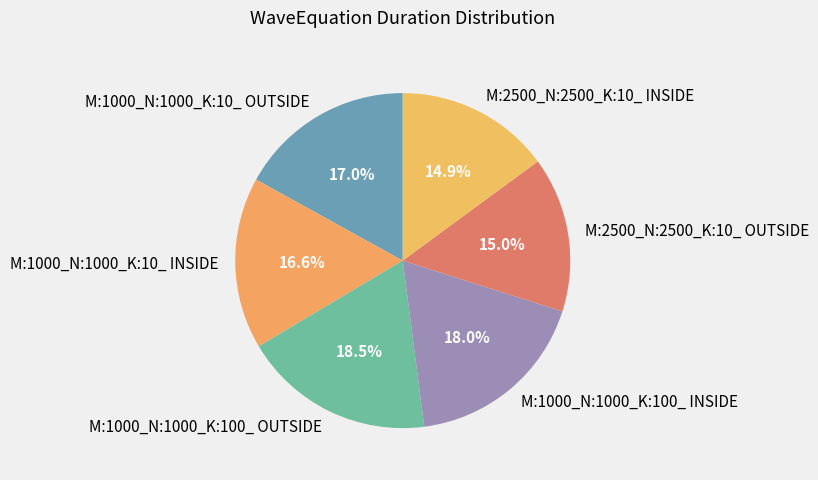

What percentage is the M:2500_N:2500_K:10_ OUTSIDE slice, to the nearest percent?

15%